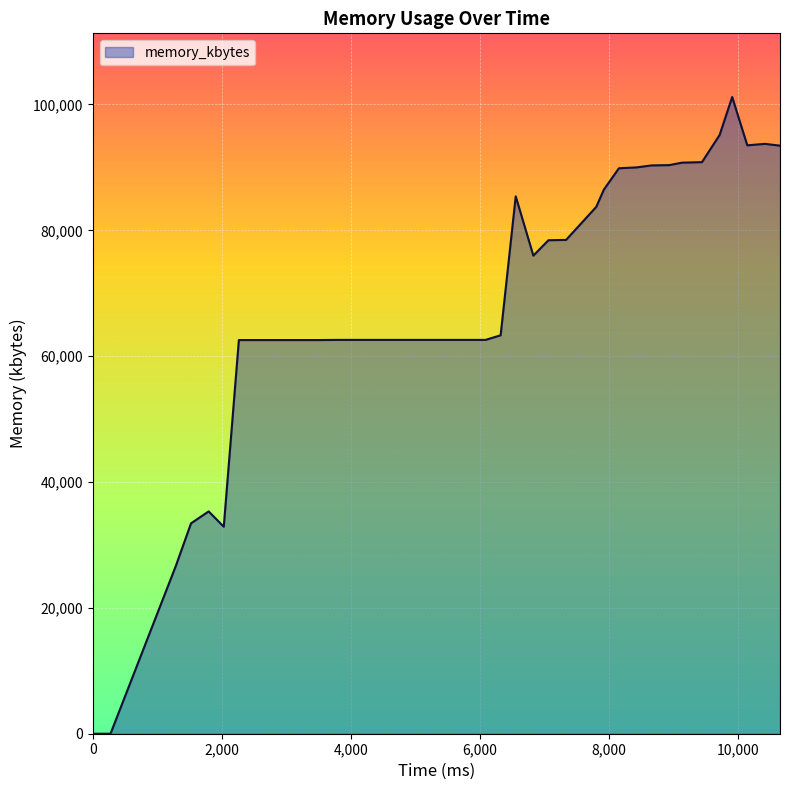

How many lines are shown in the chart?

1